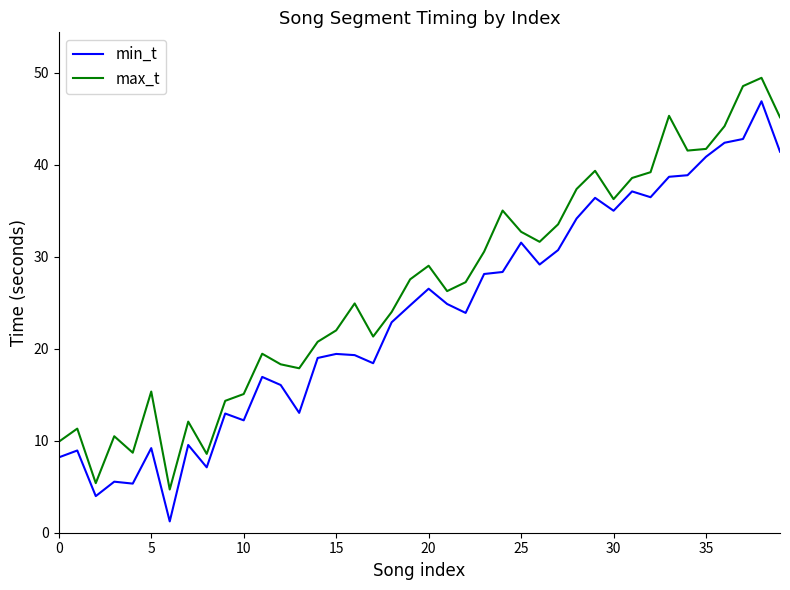

What is the minimum value for min_t?

1.2